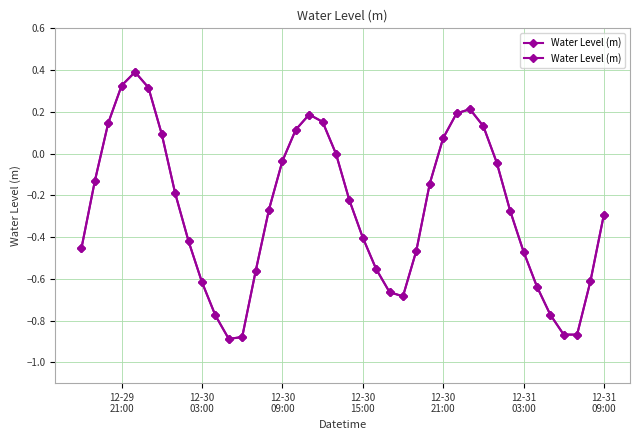

Is this an area chart (filled region under the line)?

No